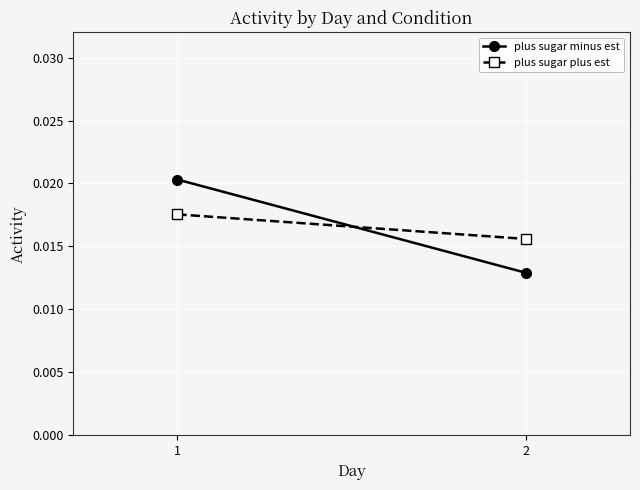

Rank the categories by plus sugar plus est value from highest to lowest.

1, 2